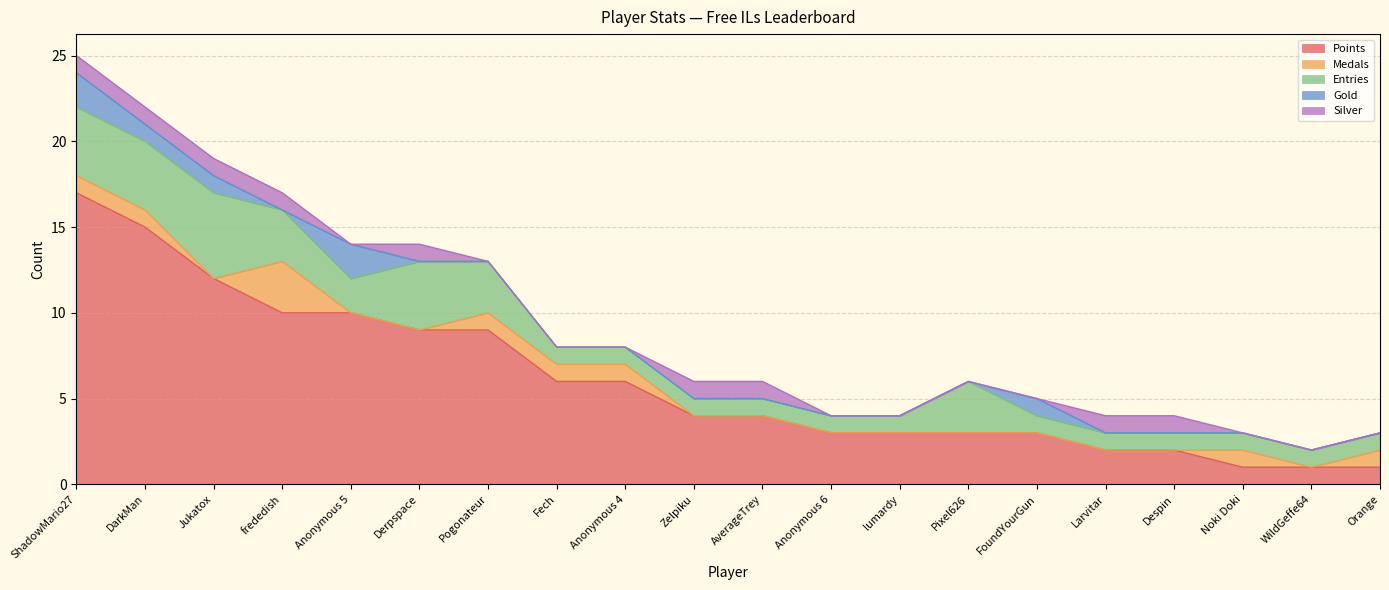

What is the average value of the Entries series?

2